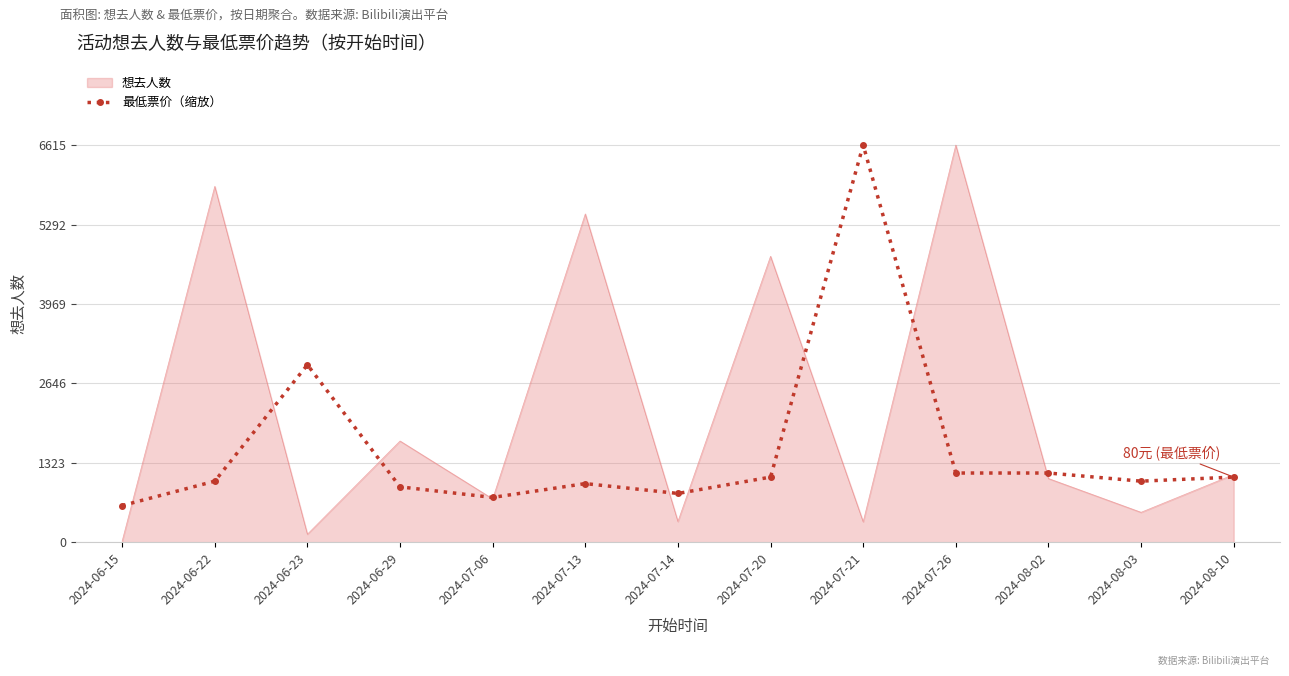

At which label is 想去人数 closest to 3317?

2024-07-20